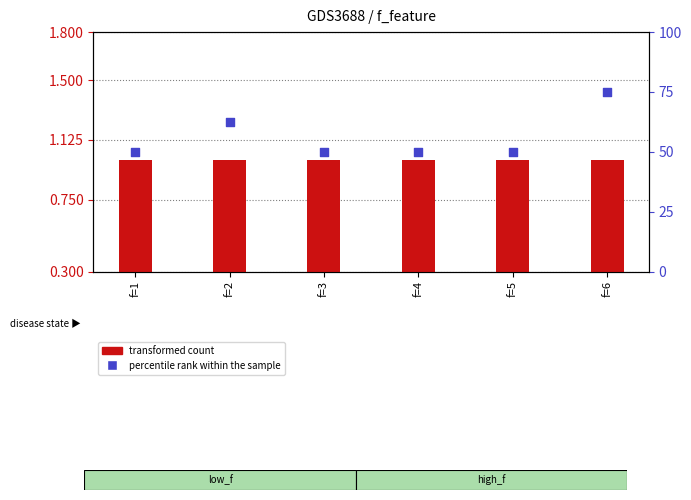

Which series has the largest Y range (max minus min)?

percentile rank within the sample